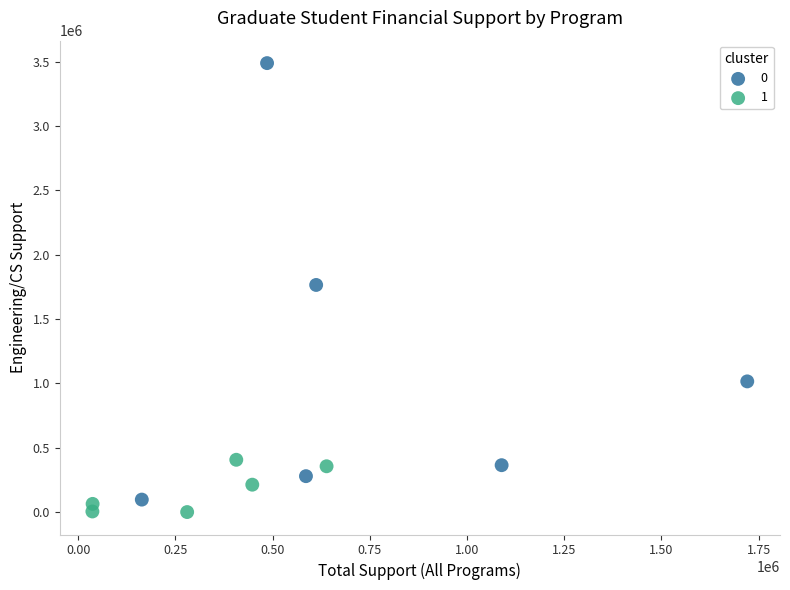

What are all the series names shown in the legend?

0, 1